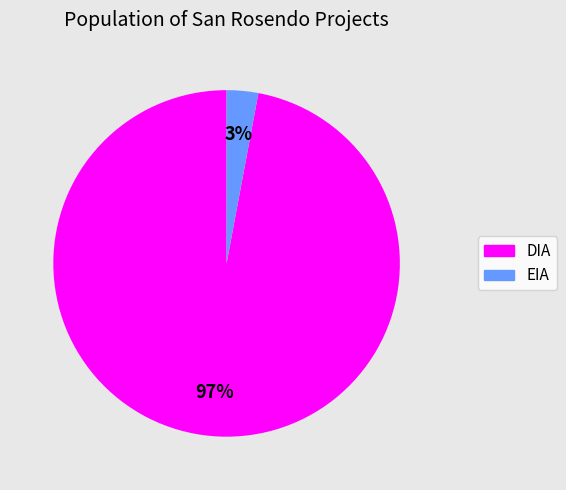

Which slice represents more than half of the pie?

DIA